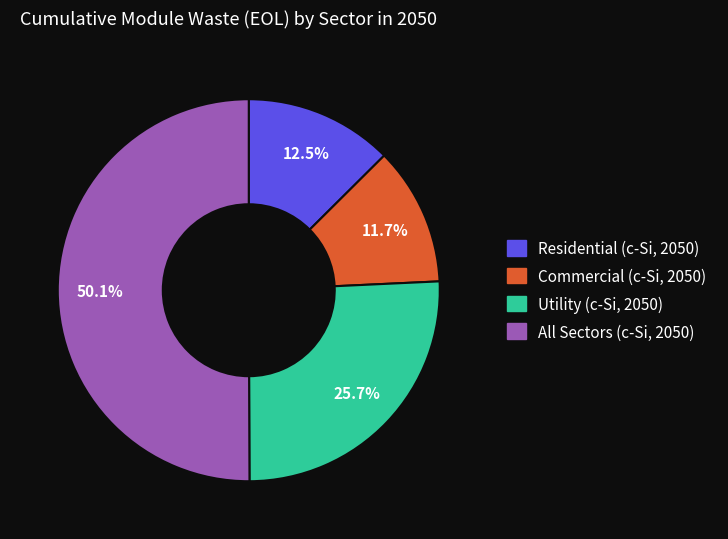

What is the largest slice in the pie chart?

All Sectors (c-Si, 2050)